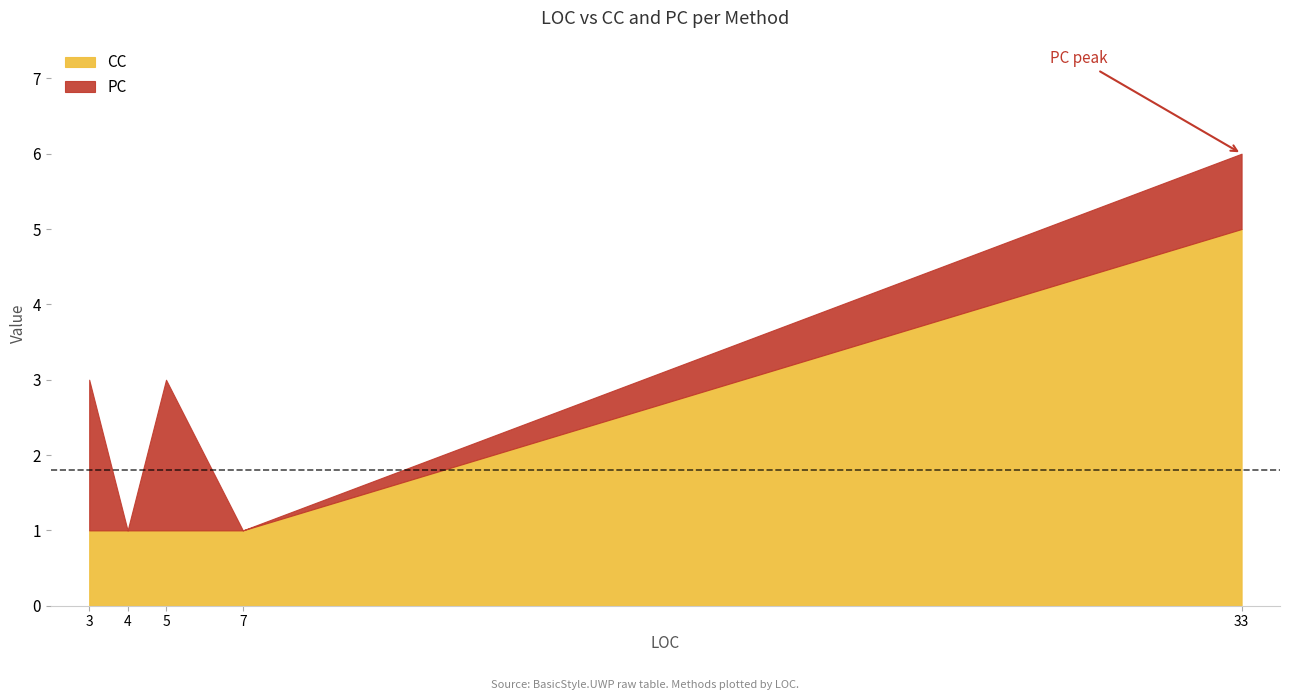

At which category is the sum across all series the highest?

33